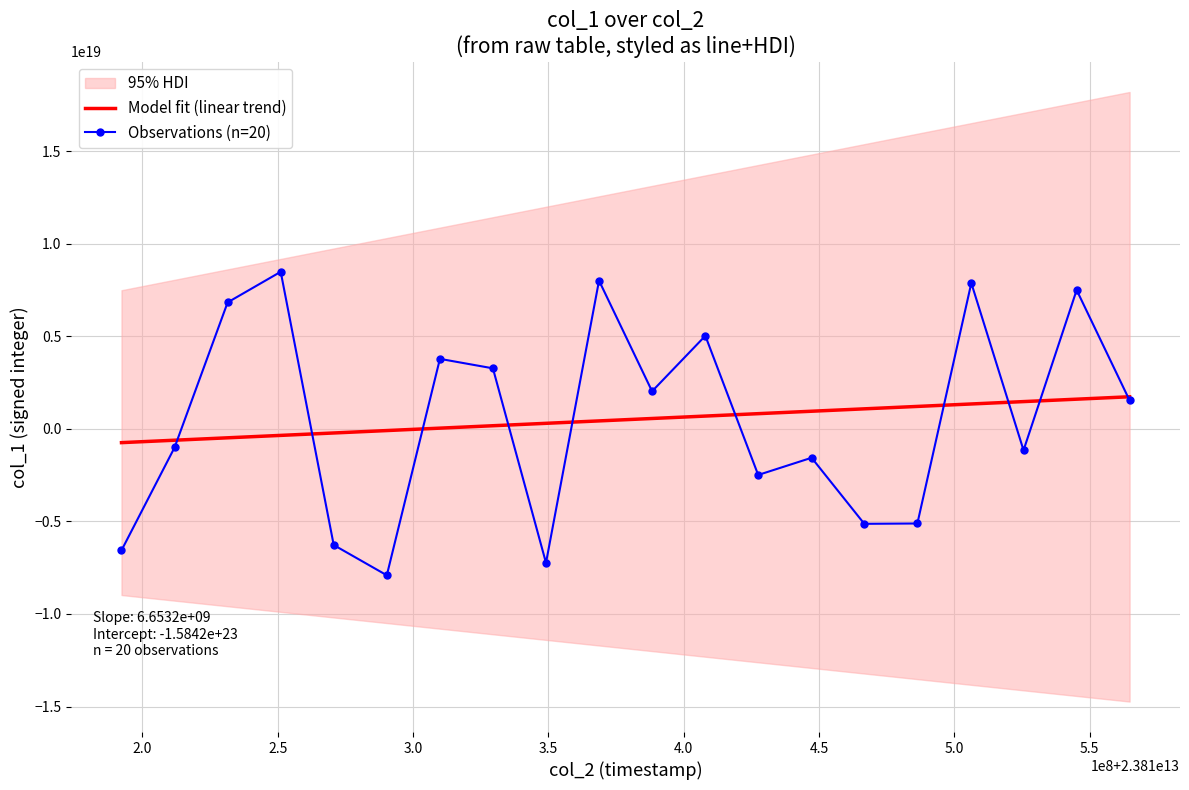

How many negative values are there?

10